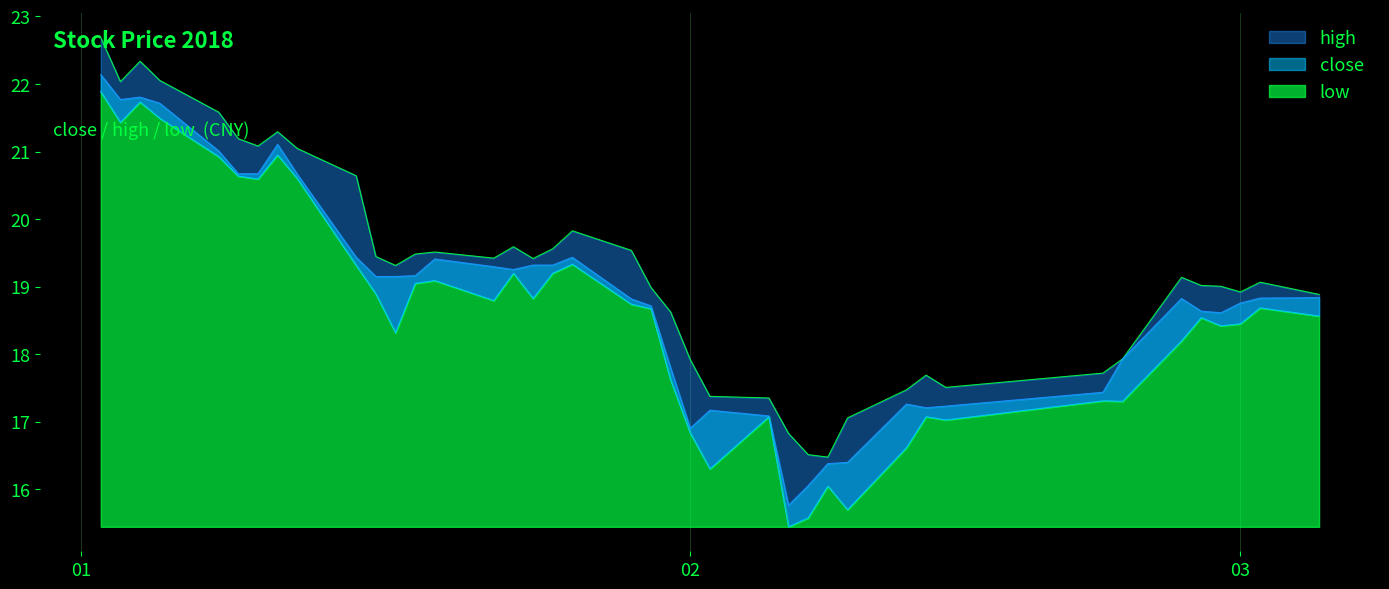

Which has a higher value, 2018-02-05 or 2018-01-22?

2018-01-22